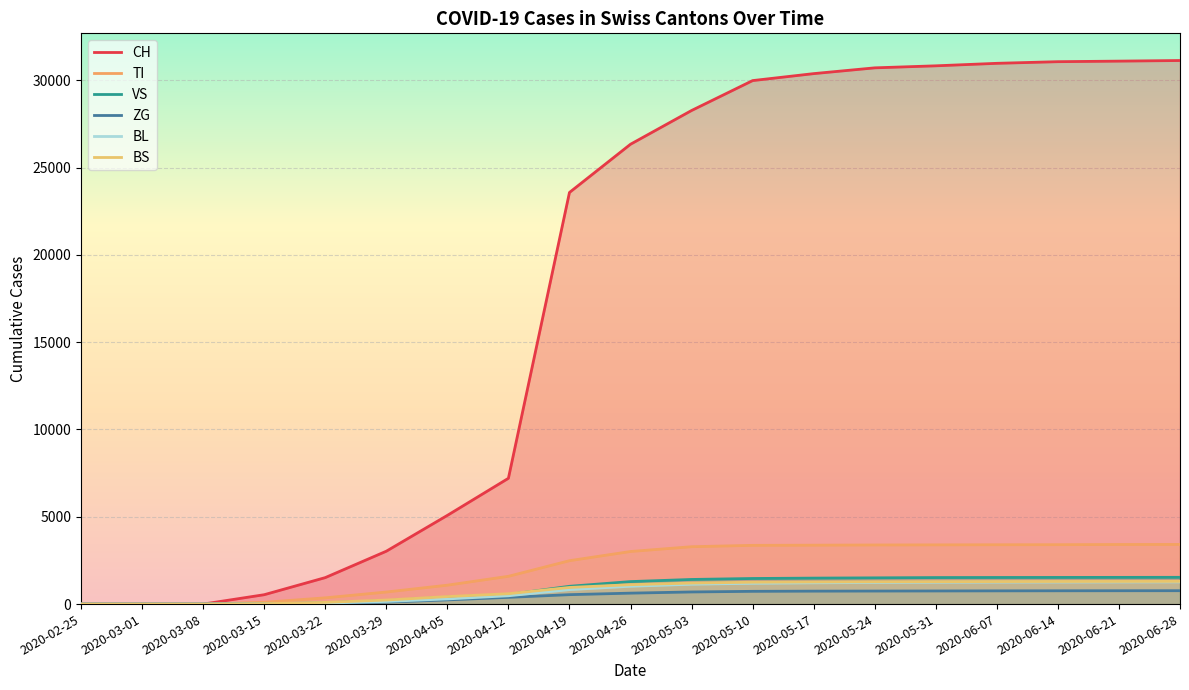

Reading right to left, list all the values displayed in this chart.

CH: 31131	31096	31064	30970	30827	30711	30380	29981	28268	26336	23574	7204	5080	3028	1516	537	0	0	0
TI: 3416	3413	3402	3398	3392	3386	3374	3364	3286	3012	2485	1591	1083	691	358	103	0	0	0
VS: 1533	1530	1527	1524	1519	1503	1488	1466	1411	1289	1019	549	392	192	73	14	0	0	0
ZG: 767	765	762	758	752	747	742	731	695	627	540	386	241	112	46	11	0	0	0
BL: 1271	1268	1264	1260	1251	1237	1218	1192	1138	1021	829	476	296	151	58	12	0	0	0
BS: 1301	1298	1295	1290	1284	1278	1265	1252	1204	1112	953	594	430	232	97	24	0	0	0